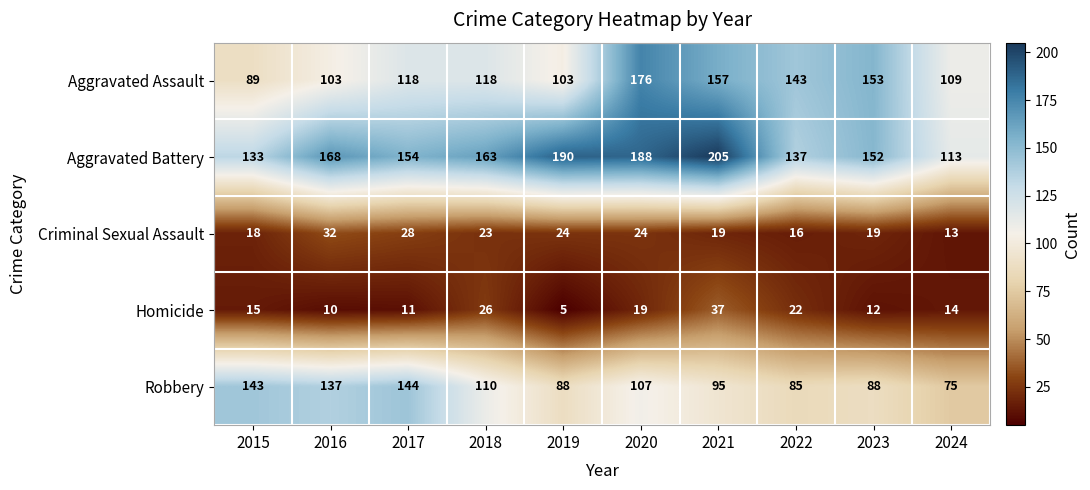

Between 2015 and 2016, which series saw the biggest shift?

Aggravated Battery